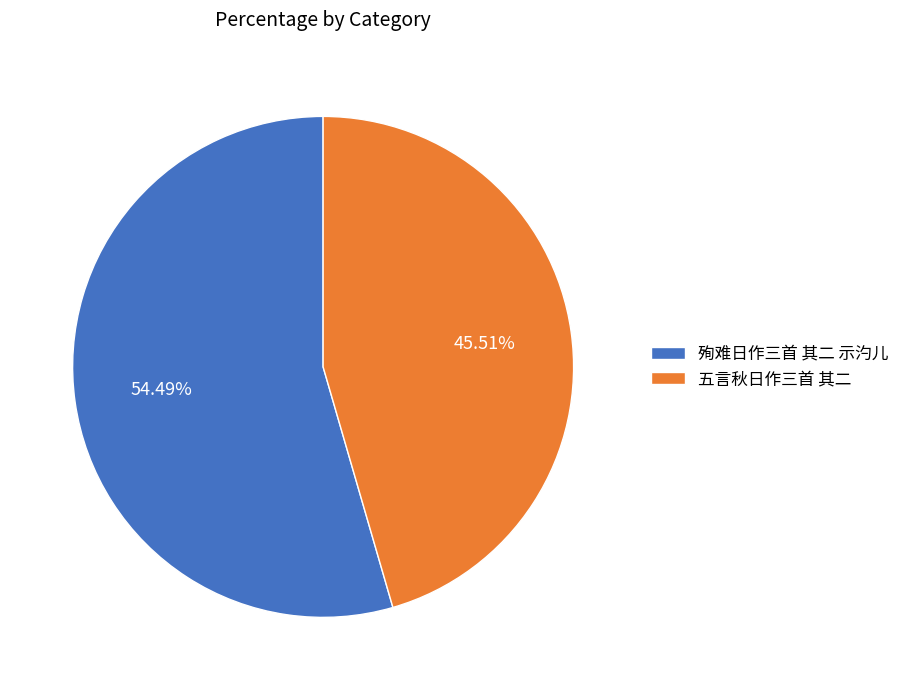

What is the ratio of the value at 五言秋日作三首 其二 to the value at 殉难日作三首 其二 示汋儿?

0.8